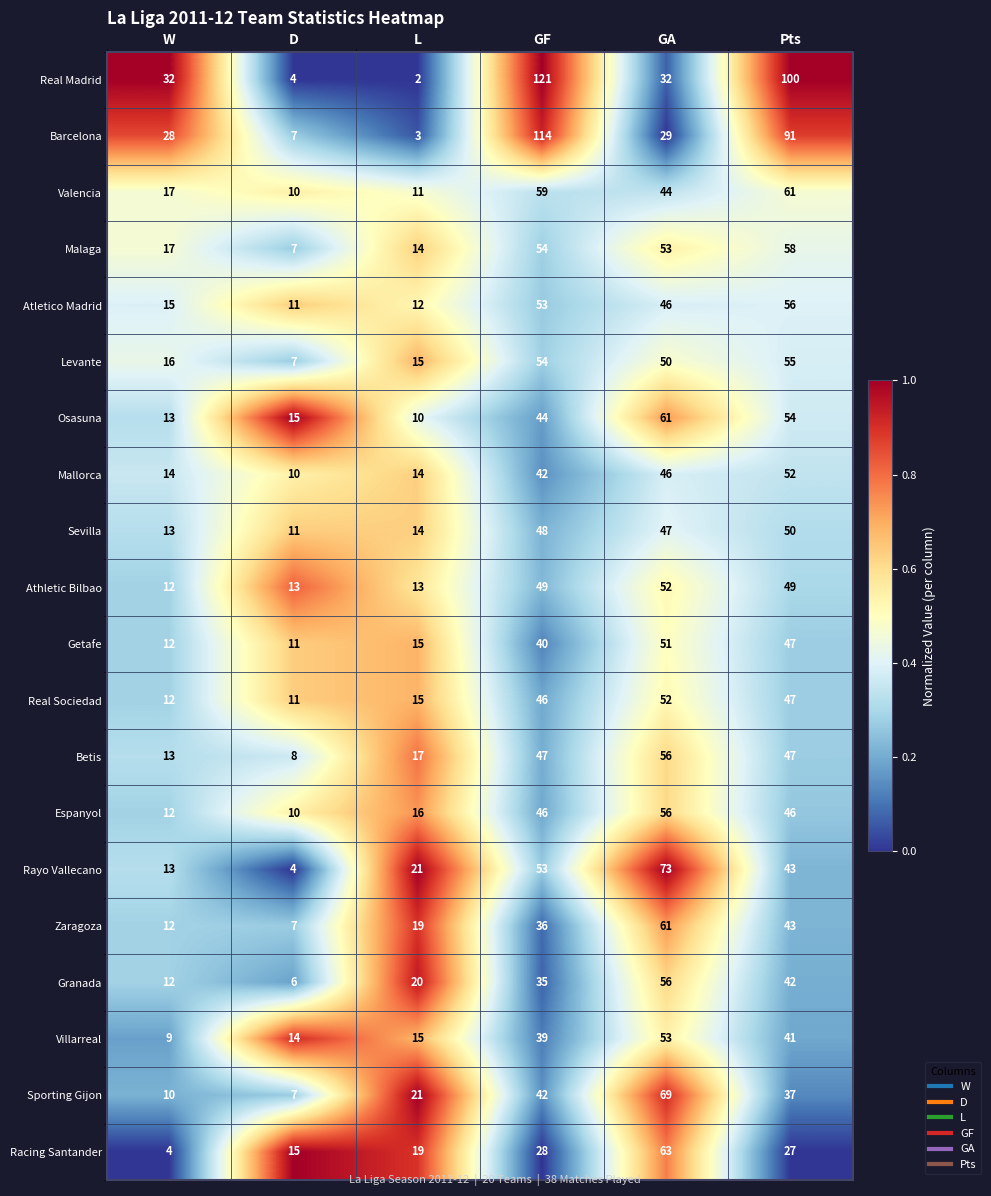

What is the difference between the maximum and minimum values in the Barcelona series?

111